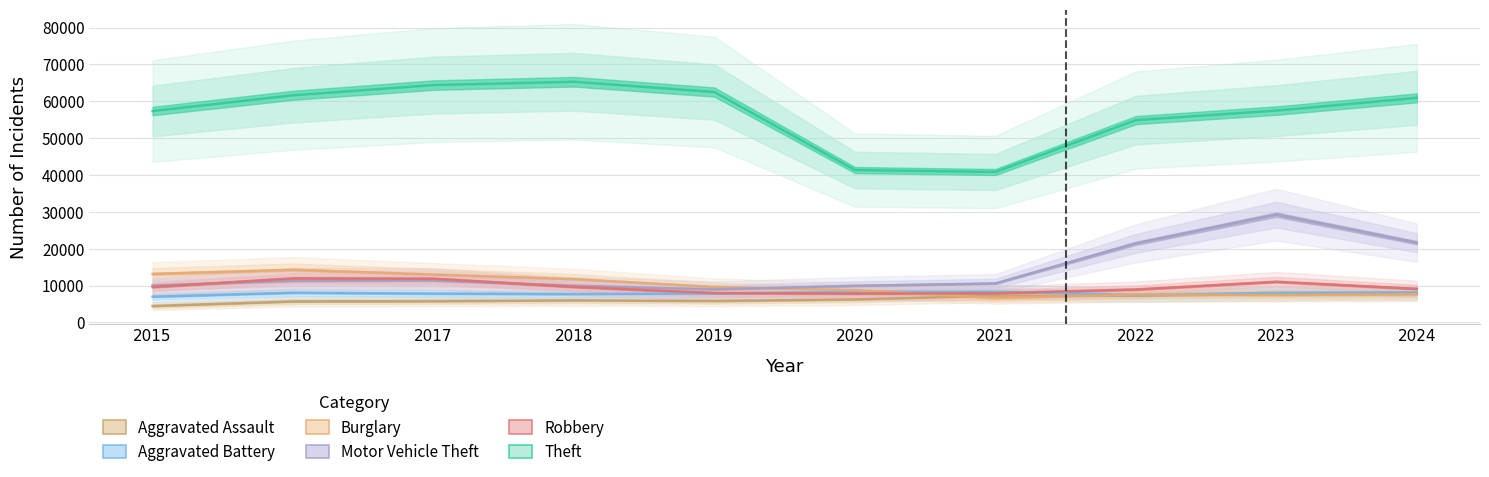

At which label does Aggravated Assault reach its peak?

2024